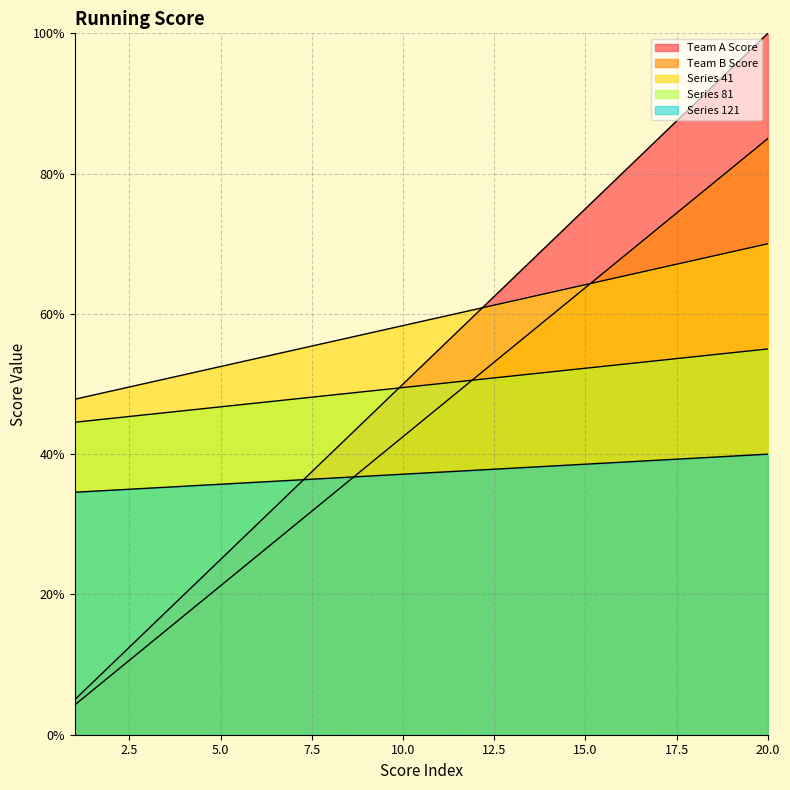

True or false: Team A Score has a value of 23.7 at 8.

False